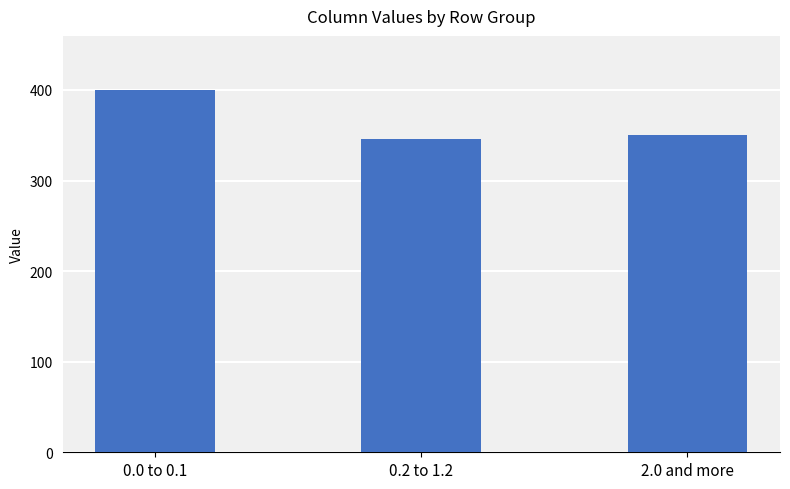

What is the label of the 2nd bar from the right?

0.2 to 1.2